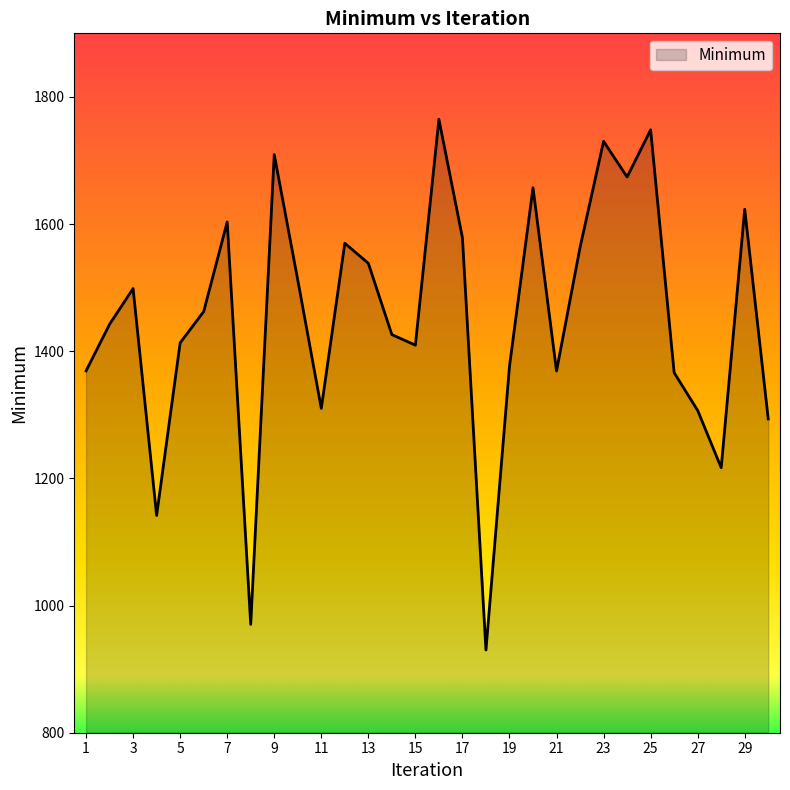

What is the minimum value shown in the chart?

930.0